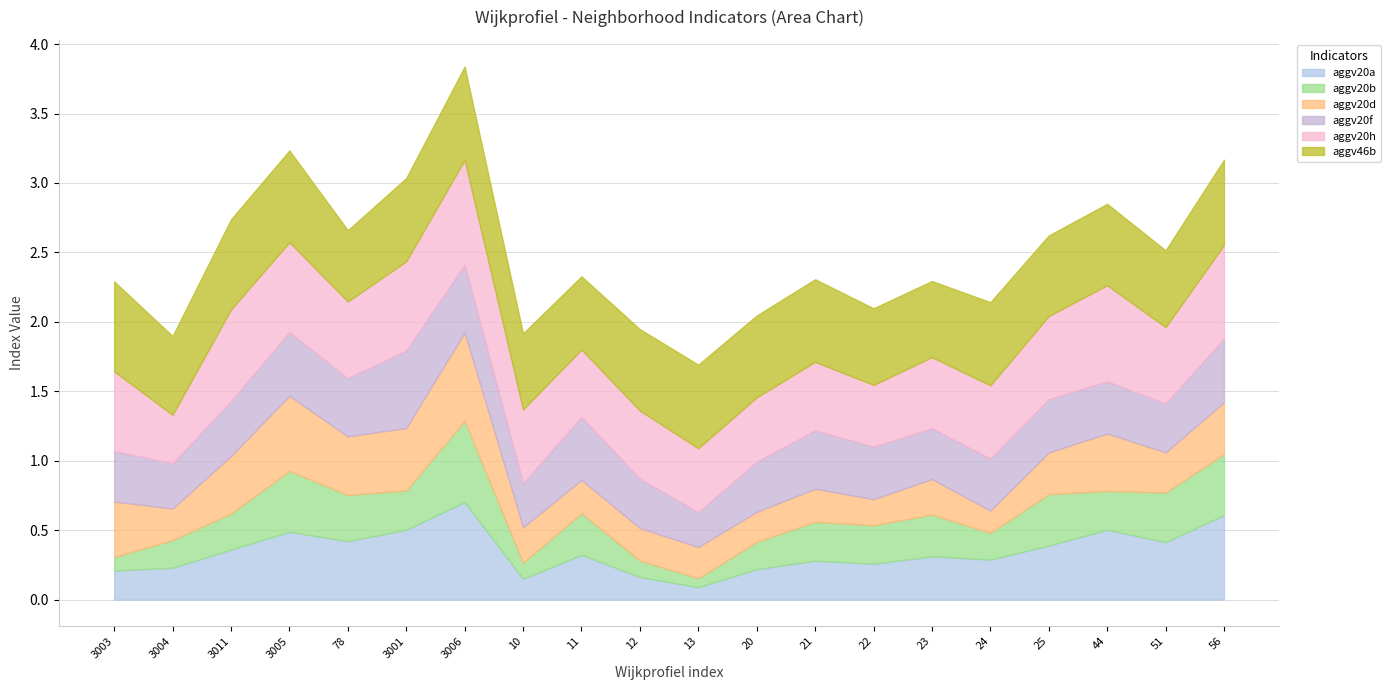

What is the greatest value displayed?

0.8